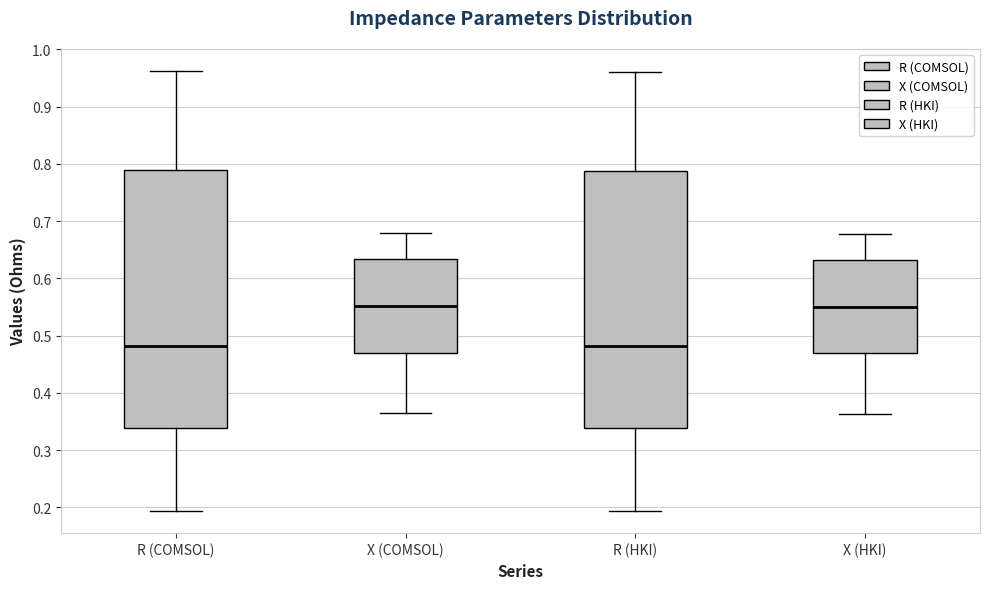

Where is the upper edge of the box for X (HKI) on the y-axis? The values are not printed on the chart, so give them approximately, as read against the axis.

0.63